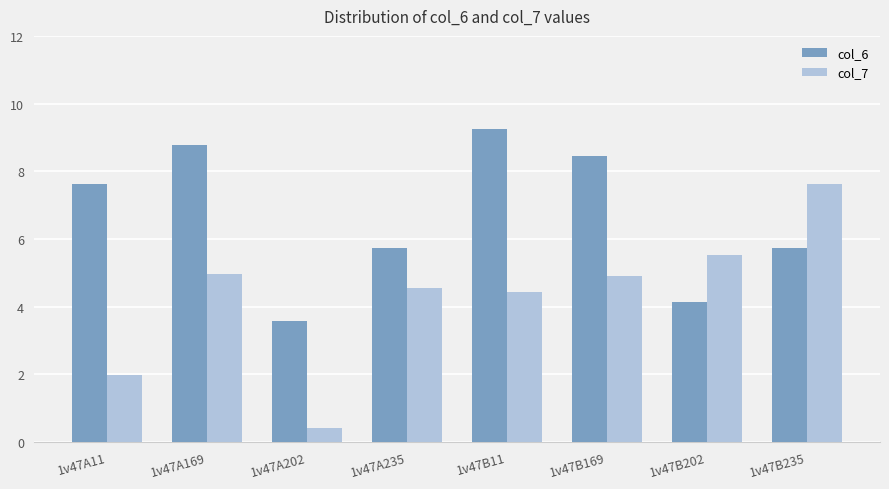

The col_7 series shows 4.1 at 1v47B235. True or false?

False